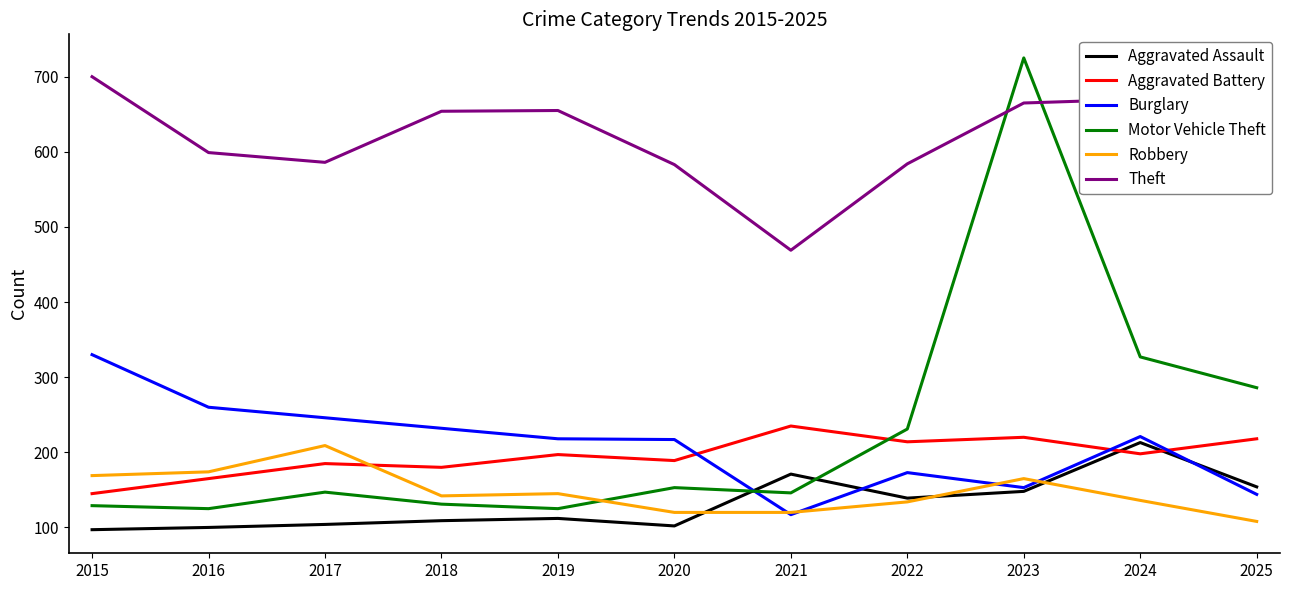

At which category is the sum across all series the highest?

2023